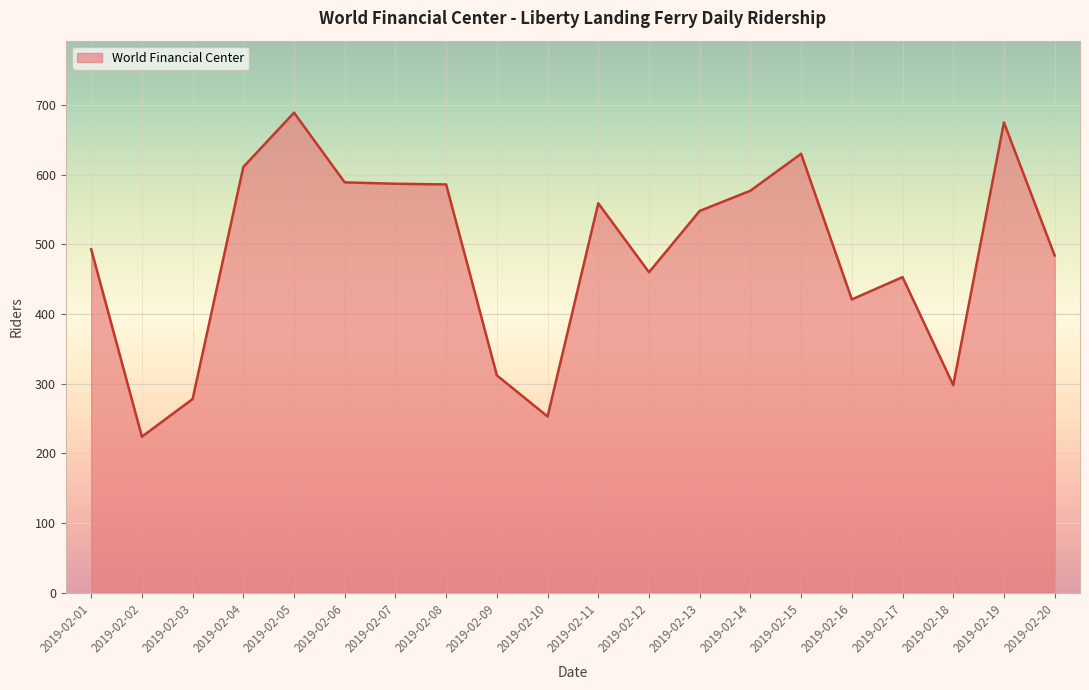

What is the difference between the second highest and second lowest values?

422